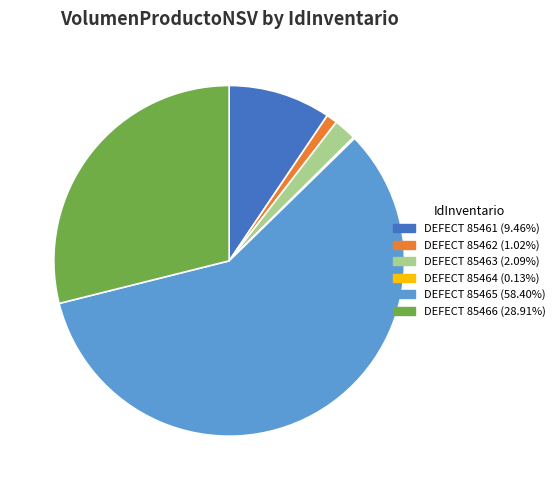

Which slice is the largest?

DEFECT 85465